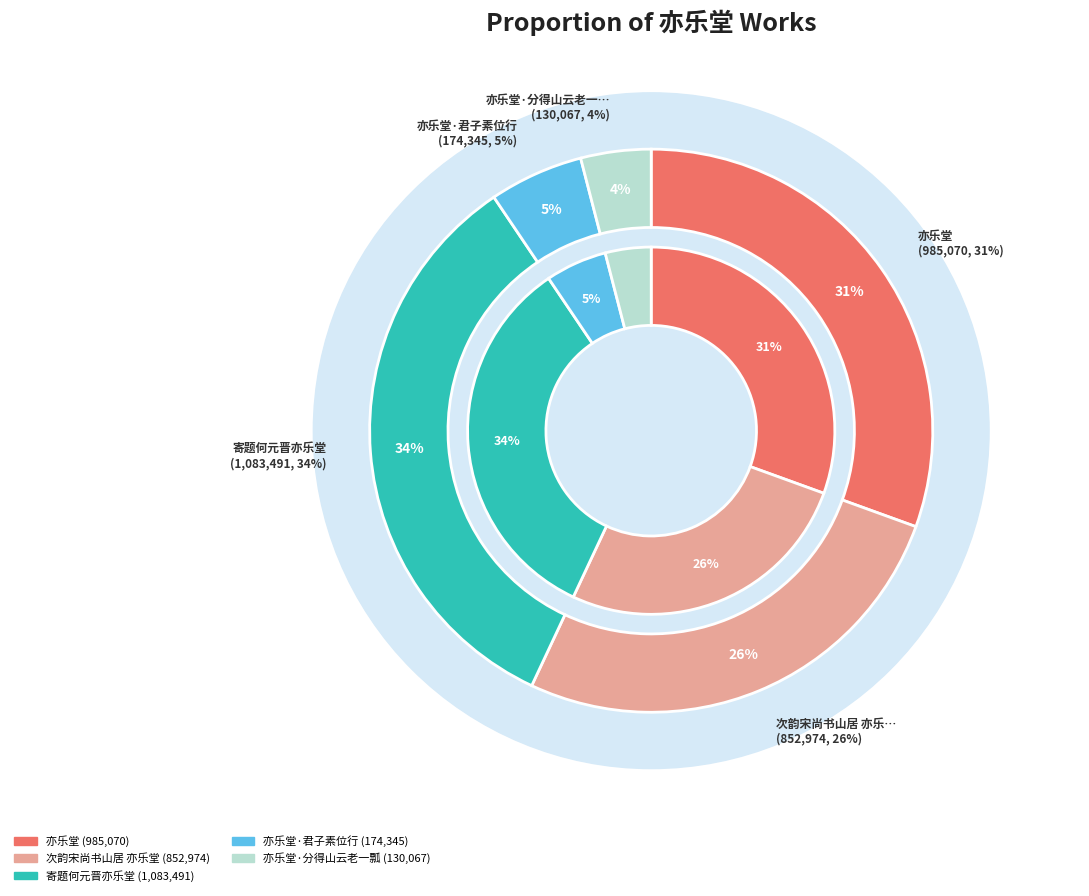

To the nearest percent, what is the difference between the largest and smallest slice percentages?

30%